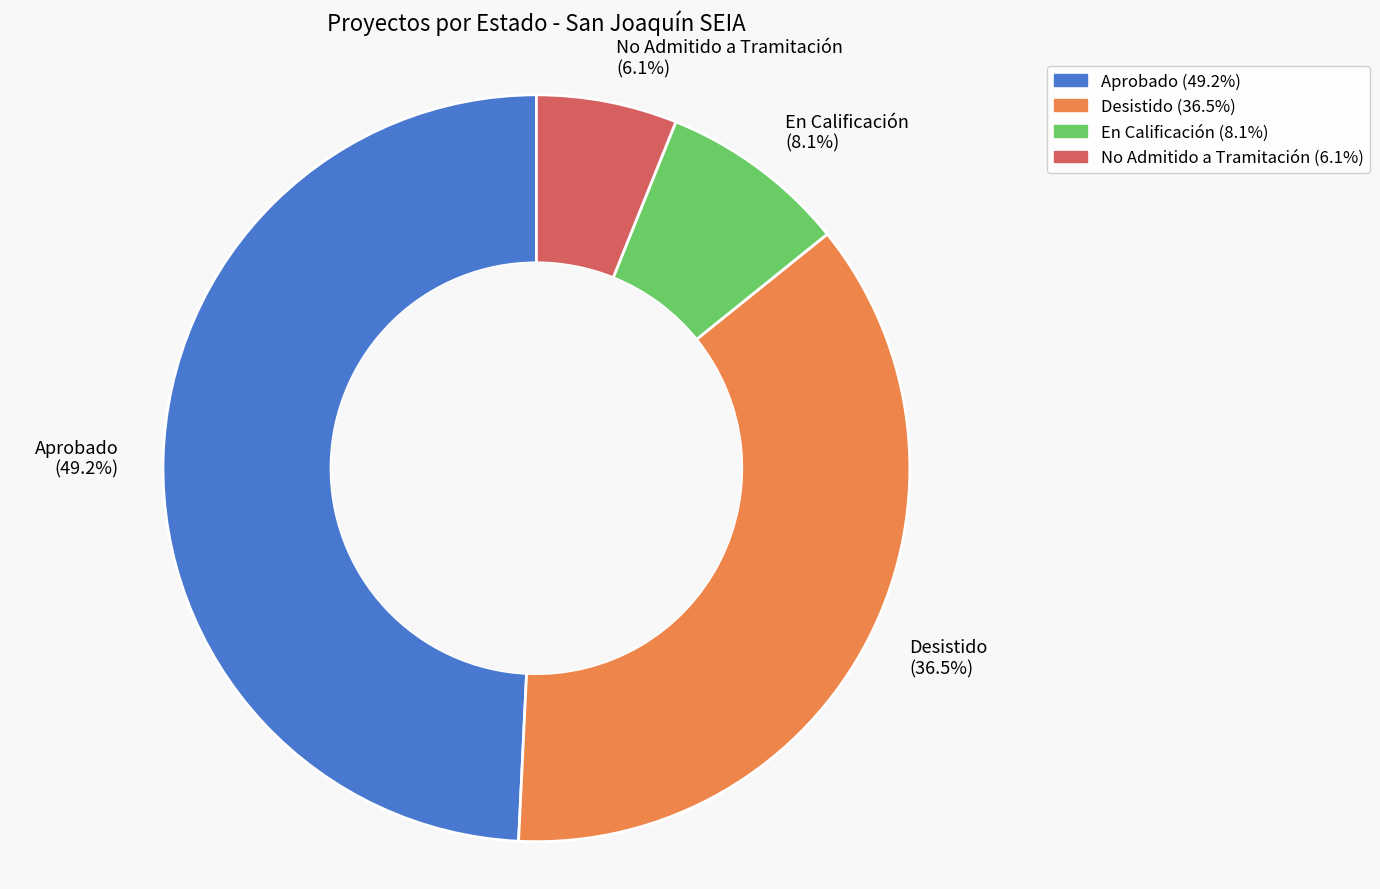

Combined, do No Admitido a Tramitación and Desistido account for over 50%?

No